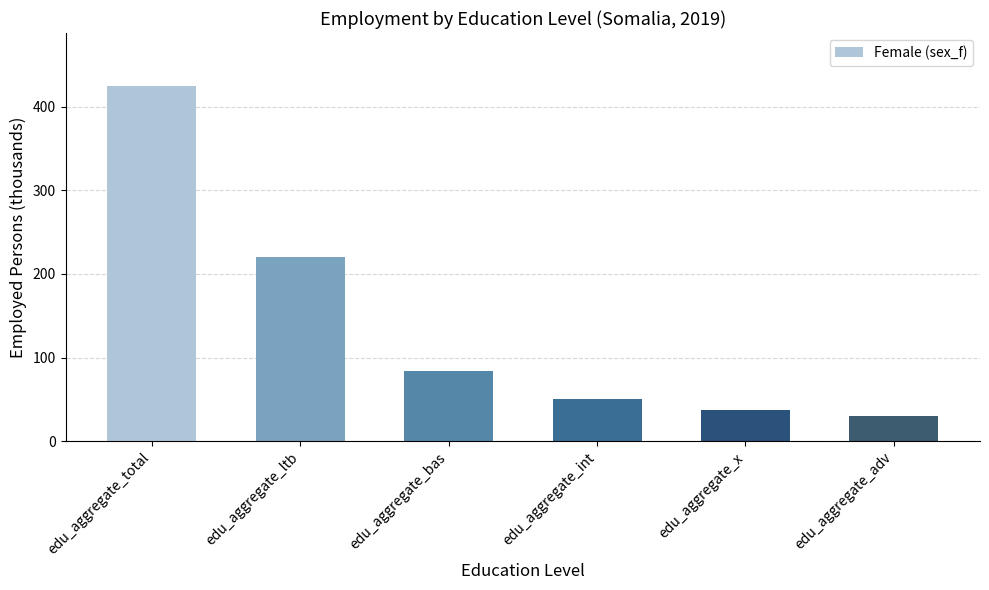

What is the change in value from edu_aggregate_total to edu_aggregate_adv?

-393.4